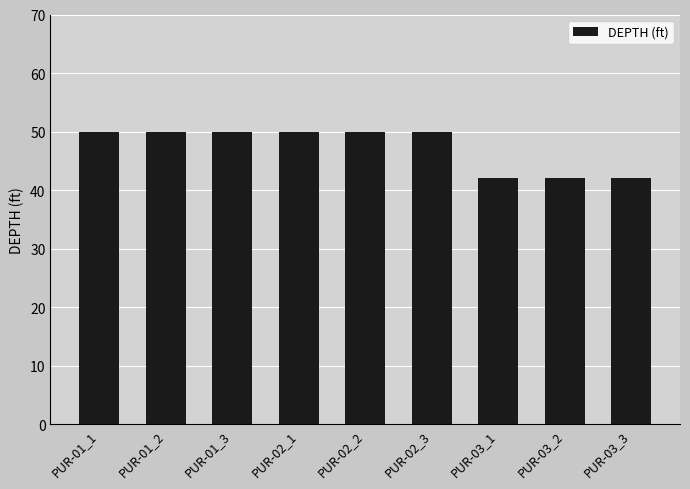

The value at PUR-02_2 is 50. True or false?

True